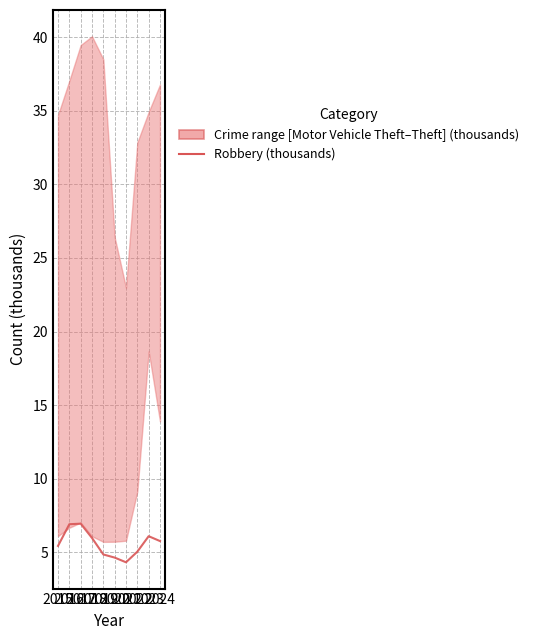

What value does the data have at 2021?

4.3